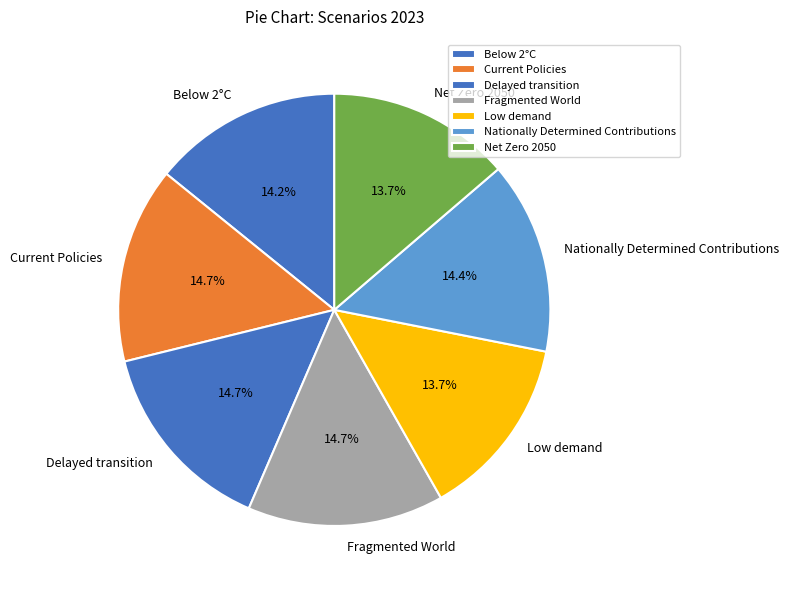

Combined, do Low demand and Fragmented World account for over 50%?

No